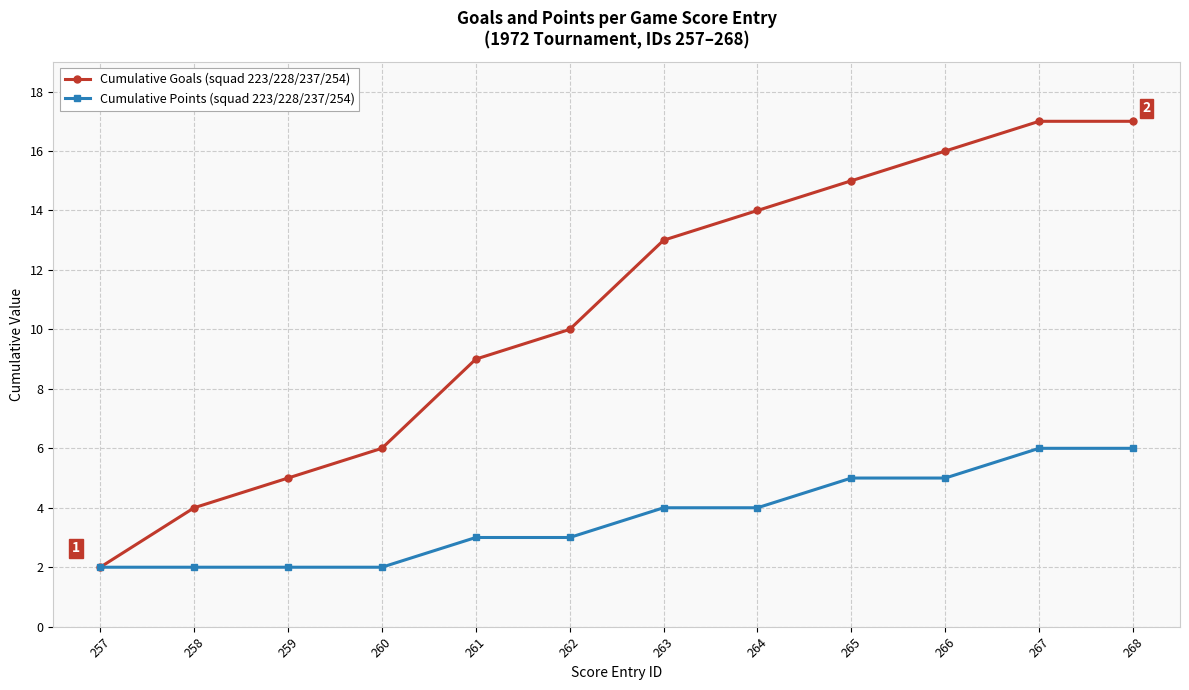

Rank the series by their maximum value, from highest to lowest.

Cumulative Goals (squad 223/228/237/254), Cumulative Points (squad 223/228/237/254)